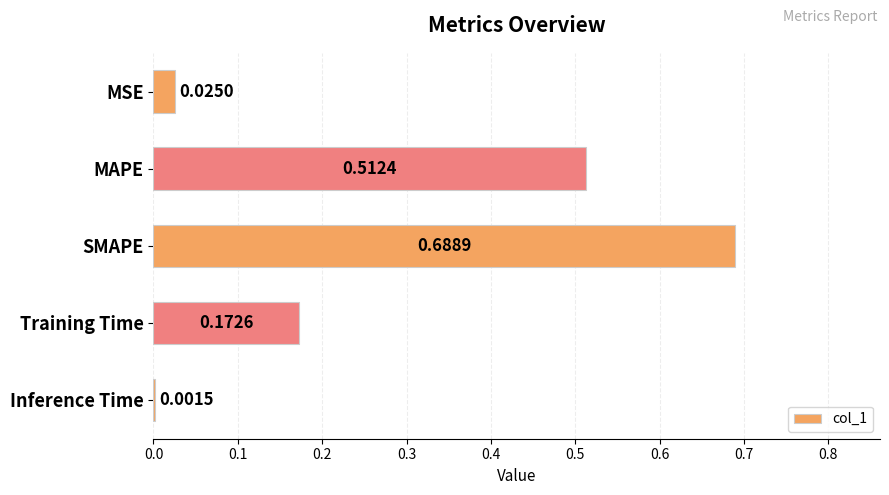

What is the sum of the values at MAPE and SMAPE?

1.2